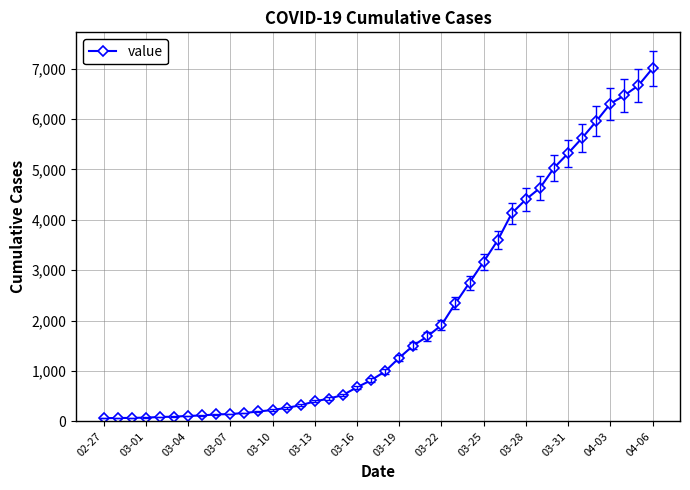

Count the number of data series in this chart.

1